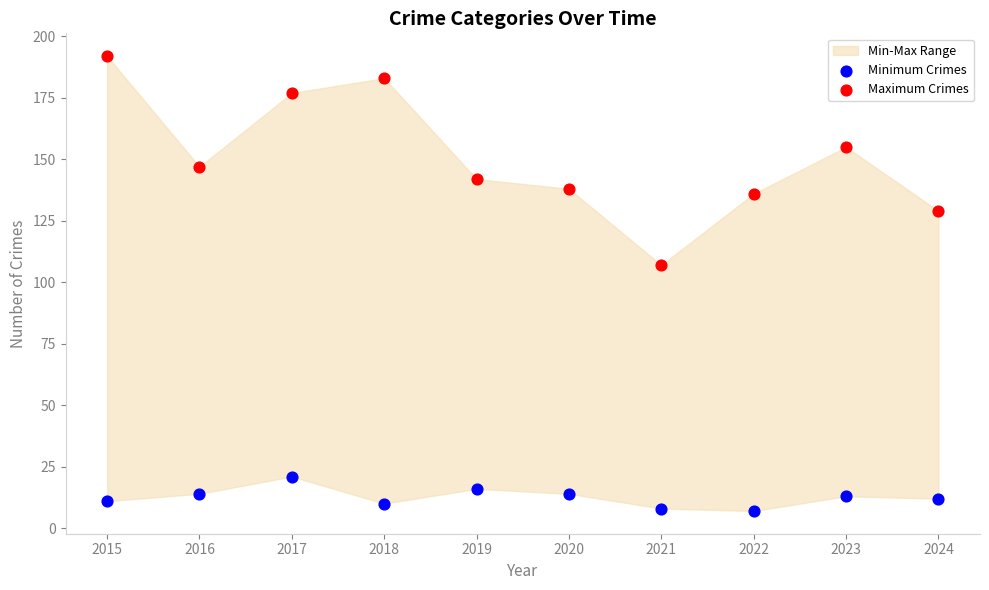

Across all data points, what is the range of Y values (max minus min)?

185